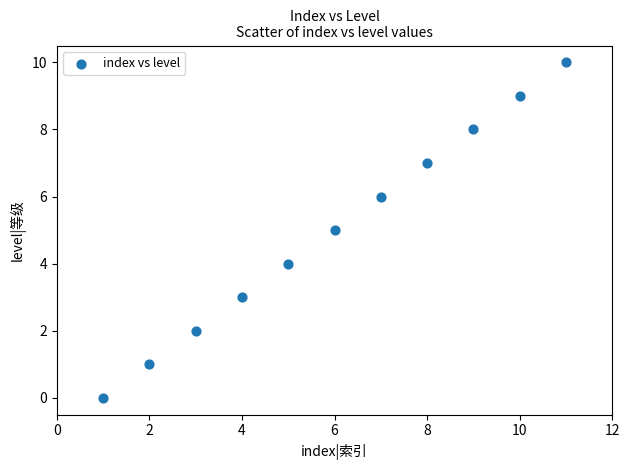

What is the average Y value?

5